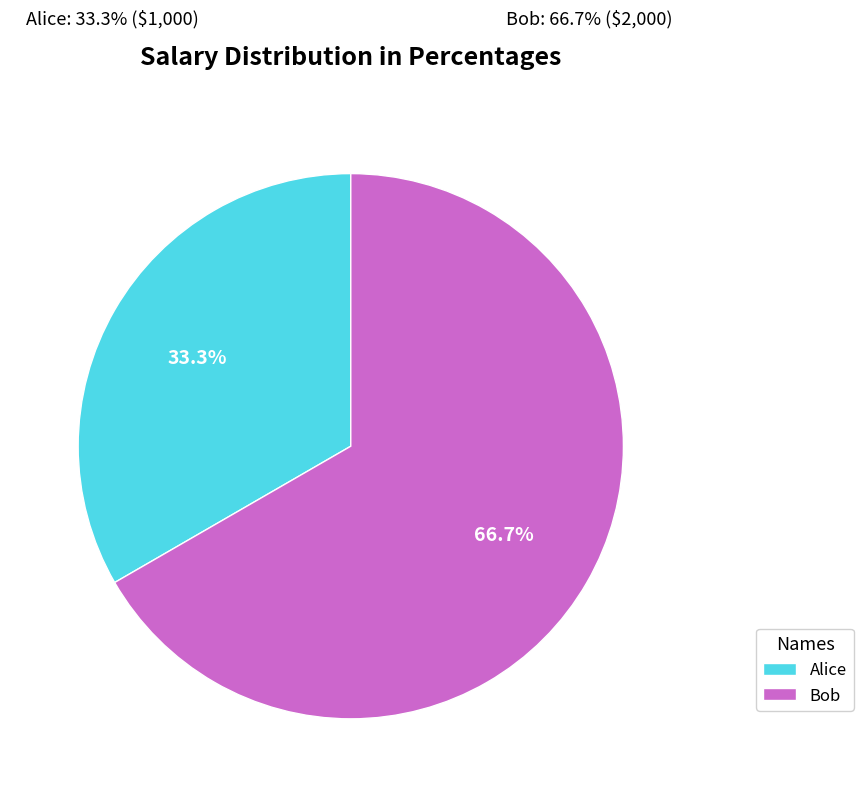

What is the largest slice in the pie chart?

Bob